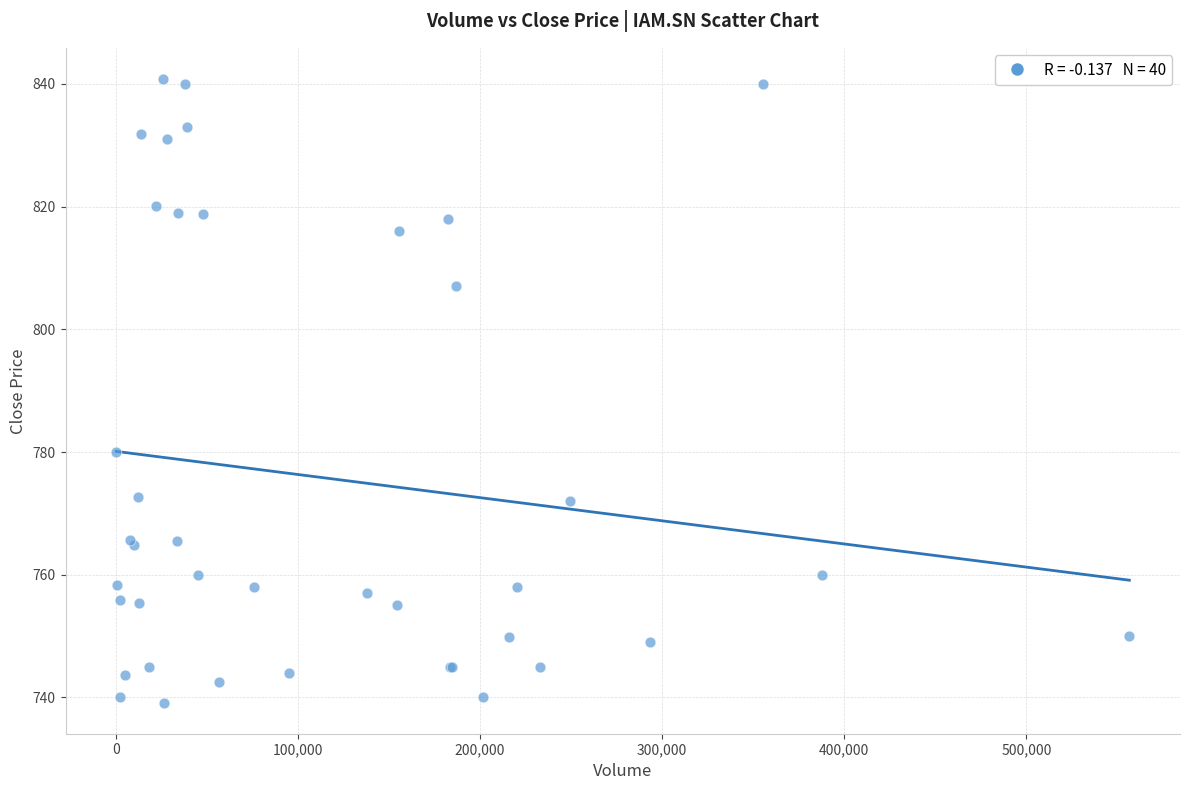

What Y value in the scatter plot is closest to 789?

780.1